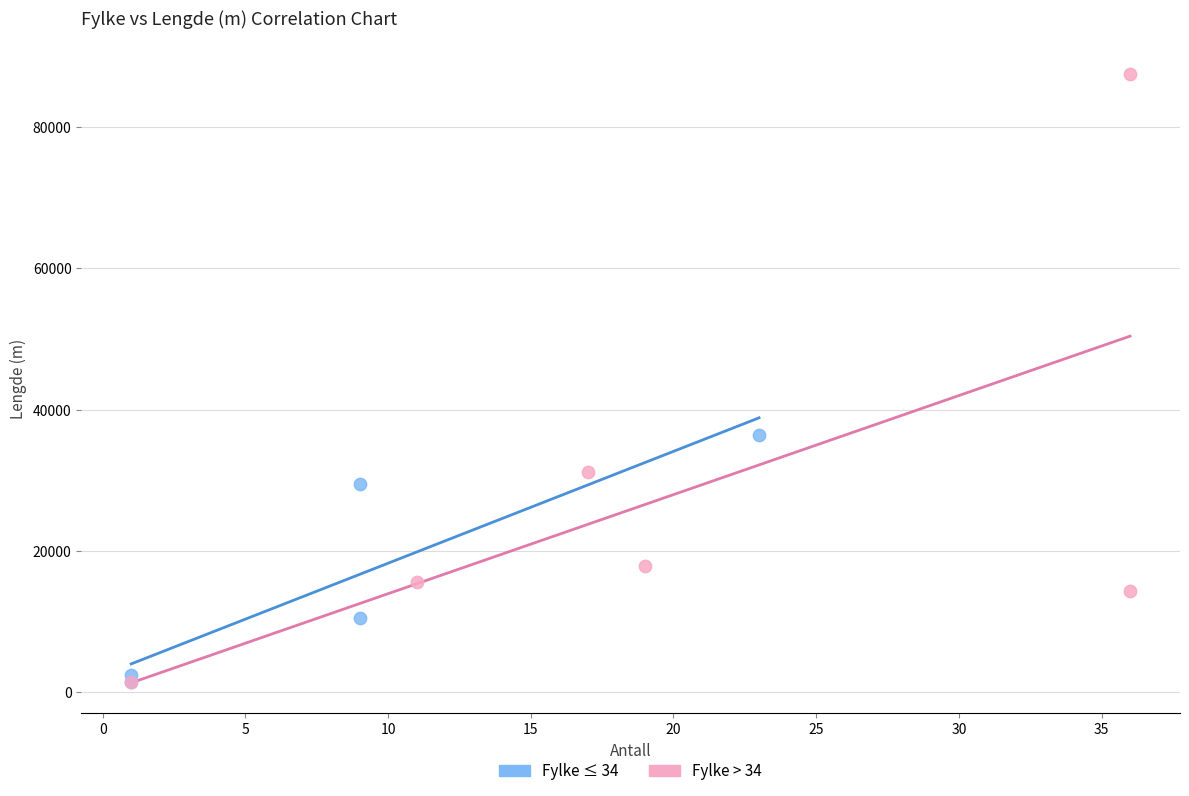

Which series contains the highest Y value?

Fylke > 34